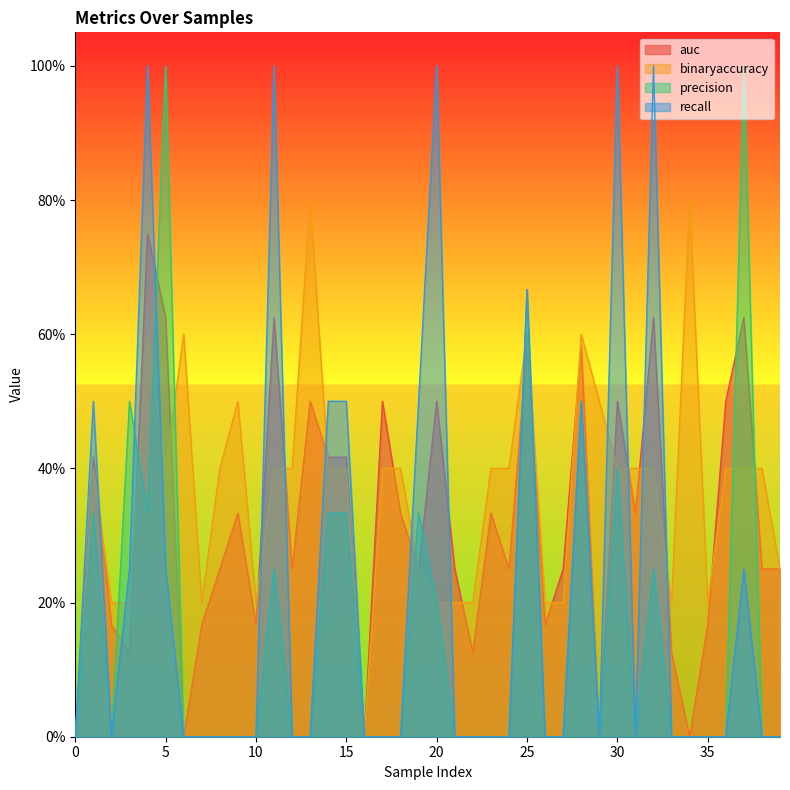

Reading left to right, list all the values displayed in this chart.

auc: 0.0	0.4	0.2	0.1	0.8	0.6	0.0	0.2	0.2	0.3	0.2	0.6	0.2	0.5	0.4	0.4	0.0	0.5	0.3	0.2	0.5	0.2	0.1	0.3	0.2	0.6	0.2	0.2	0.6	0.0	0.5	0.3	0.6	0.1	0.0	0.2	0.5	0.6	0.2	0.2
binaryaccuracy: 0.0	0.4	0.2	0.2	0.6	0.4	0.6	0.2	0.4	0.5	0.2	0.4	0.4	0.8	0.4	0.4	0.0	0.4	0.4	0.2	0.2	0.2	0.2	0.4	0.4	0.6	0.2	0.2	0.6	0.5	0.4	0.4	0.4	0.2	0.8	0.2	0.4	0.4	0.4	0.2
precision: 0.0	0.3	0.0	0.5	0.3	1.0	0.0	0.0	0.0	0.0	0.0	0.2	0.0	0.0	0.3	0.3	0.0	0.0	0.0	0.3	0.2	0.0	0.0	0.0	0.0	0.7	0.0	0.0	0.5	0.0	0.4	0.0	0.2	0.0	0.0	0.0	0.0	1.0	0.0	0.0
recall: 0.0	0.5	0.0	0.2	1.0	0.2	0.0	0.0	0.0	0.0	0.0	1.0	0.0	0.0	0.5	0.5	0.0	0.0	0.0	0.5	1.0	0.0	0.0	0.0	0.0	0.7	0.0	0.0	0.5	0.0	1.0	0.0	1.0	0.0	0.0	0.0	0.0	0.2	0.0	0.0